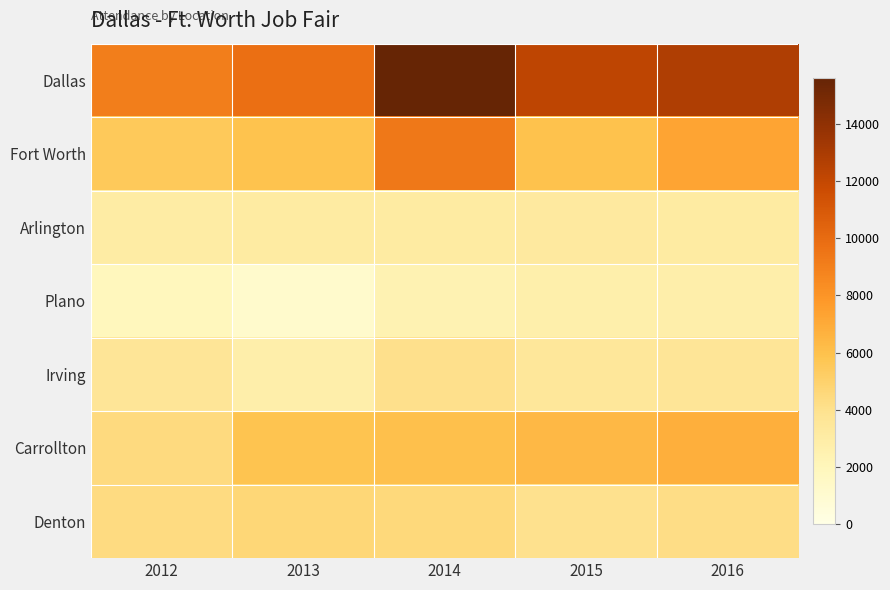

Reading left to right, list all the values displayed in this chart.

Dallas: 2012=9049	2013=9774	2014=15613	2015=12245	2016=12788
Fort Worth: 2012=5496	2013=5855	2014=9391	2015=5942	2016=7261
Arlington: 2012=3024	2013=3169	2014=3118	2015=3246	2016=3148
Plano: 2012=1896	2013=1204	2014=2386	2015=2696	2016=2768
Irving: 2012=3602	2013=2790	2014=4039	2015=3480	2016=3656
Carrollton: 2012=4399	2013=5848	2014=5998	2015=6373	2016=6824
Denton: 2012=4376	2013=4655	2014=4517	2015=3984	2016=4258